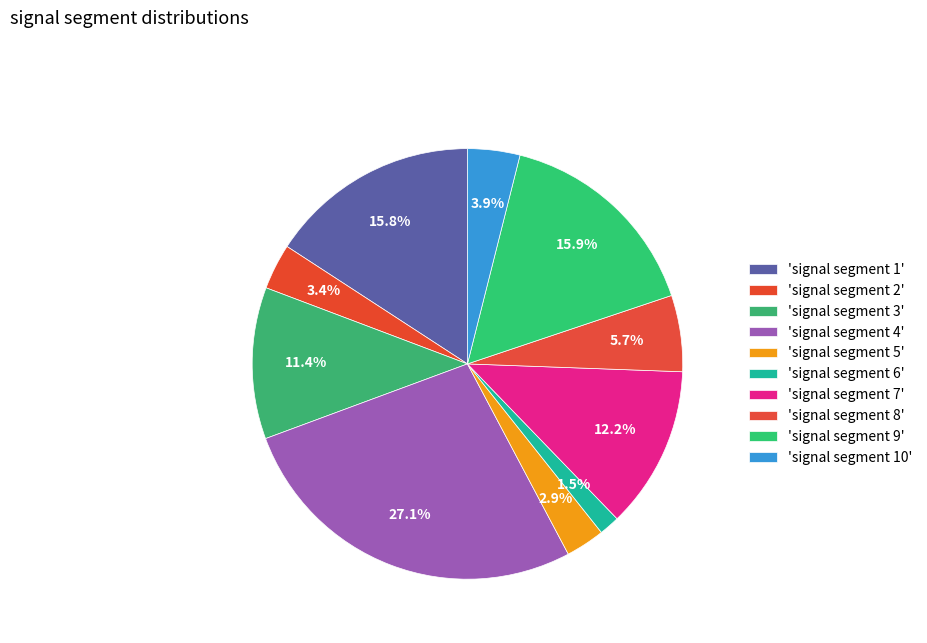

How many segments does this pie chart have?

10